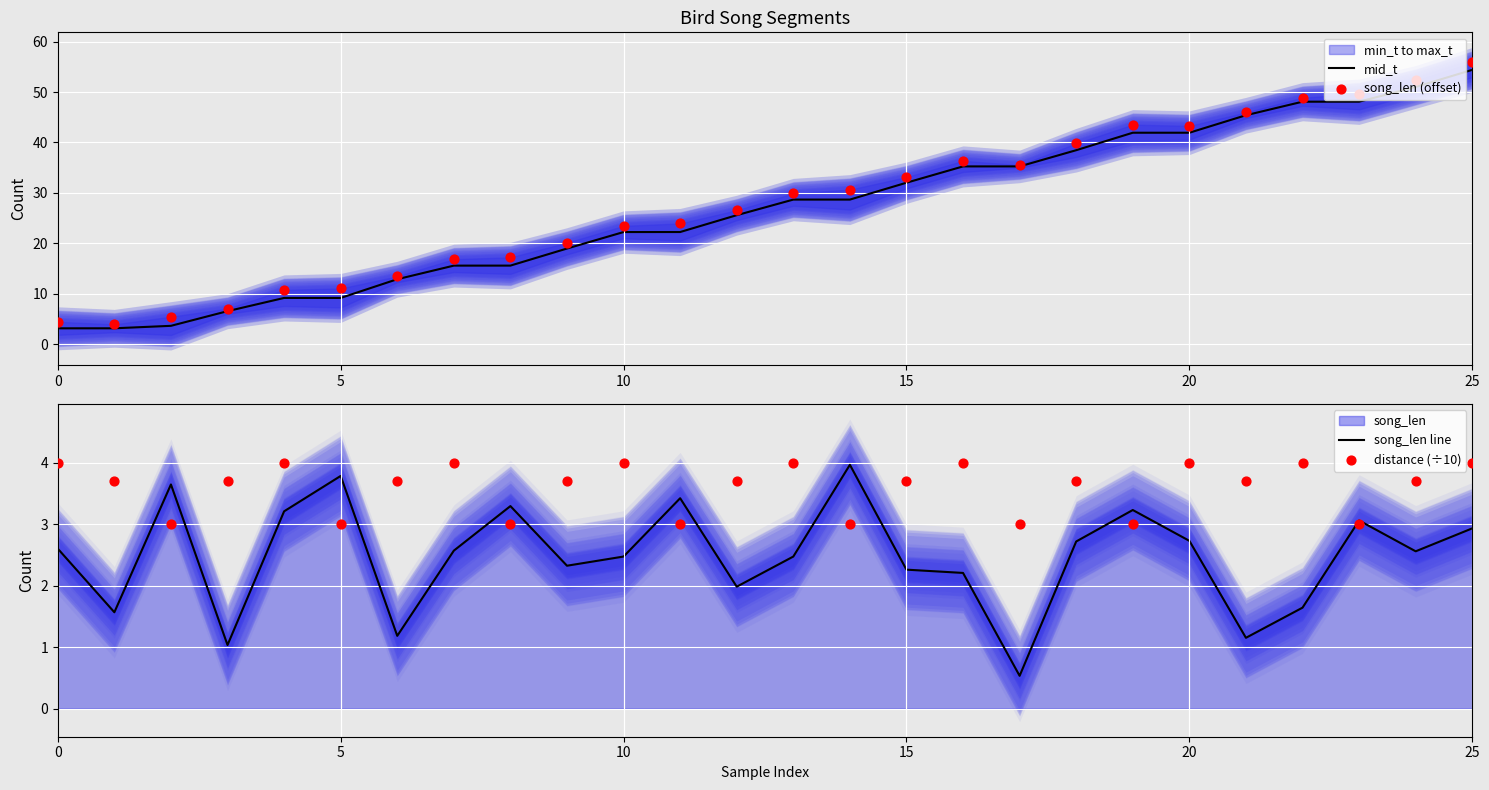

Which series contains the highest Y value?

song_len (offset)